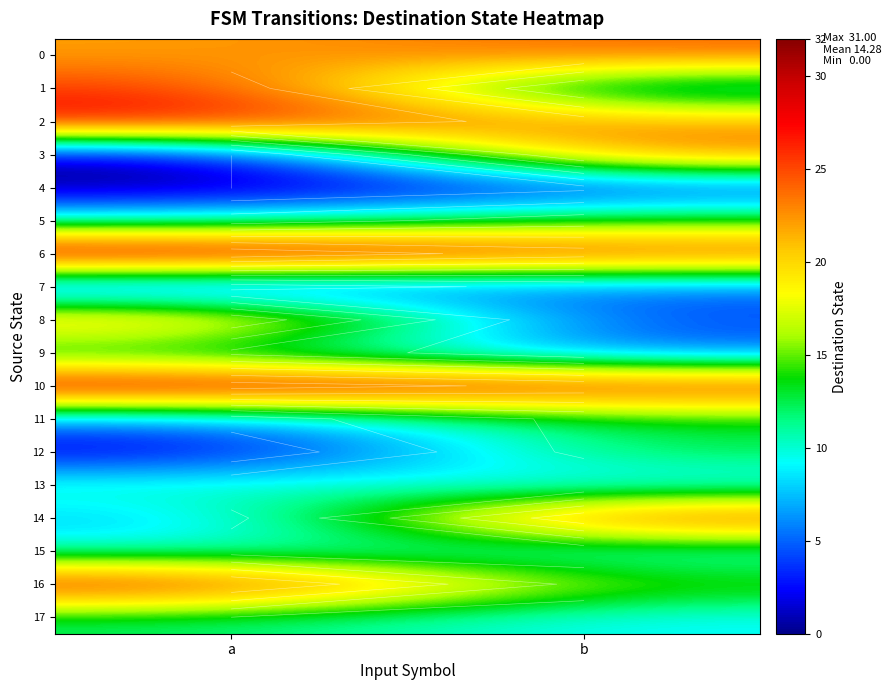

Which category has the highest value across all series?

a